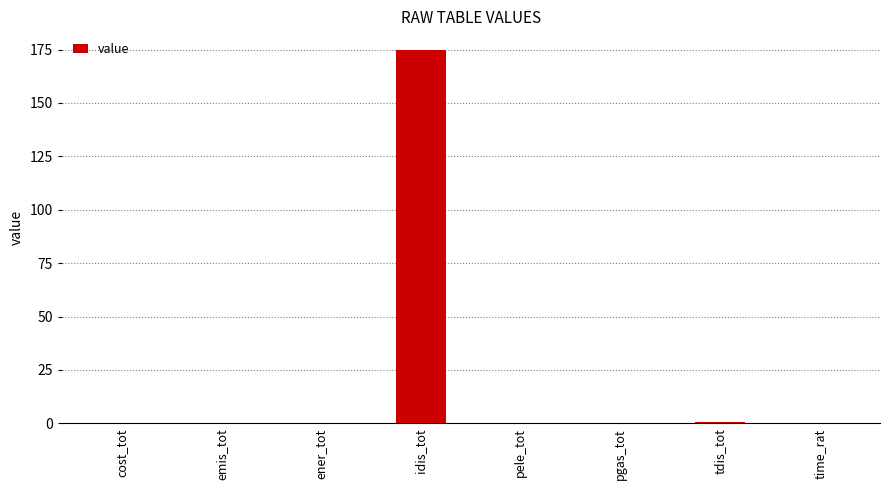

Which label corresponds to the largest value in the chart?

idis_tot